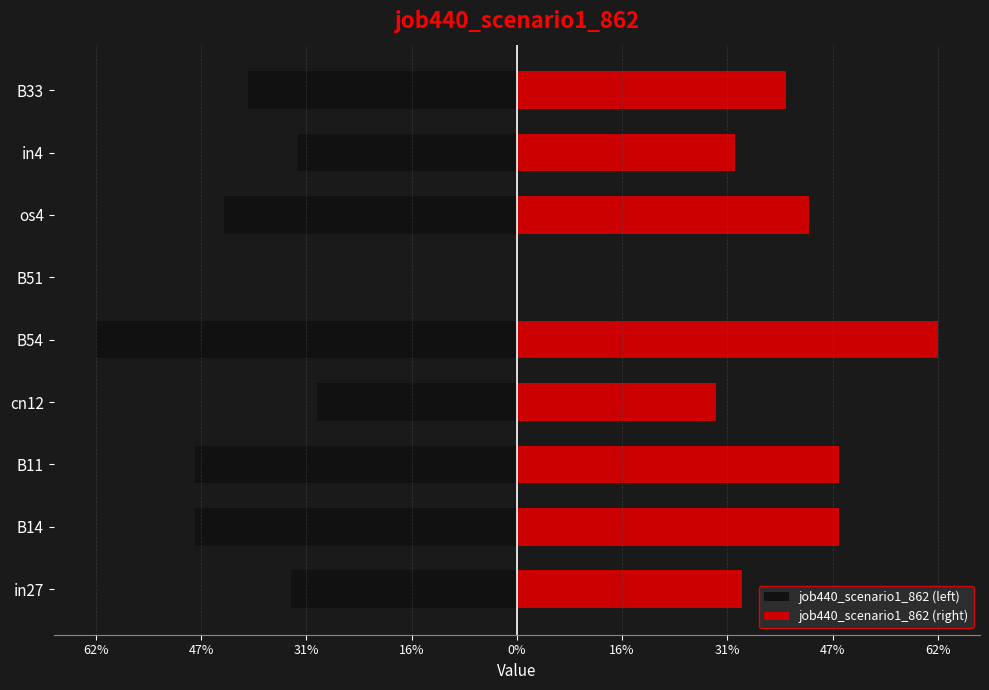

How many job440_scenario1_862 (right) values are between 0 and 1?

9